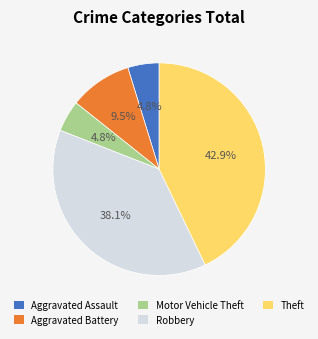

True or false: Aggravated Battery accounts for 1% of the total.

False